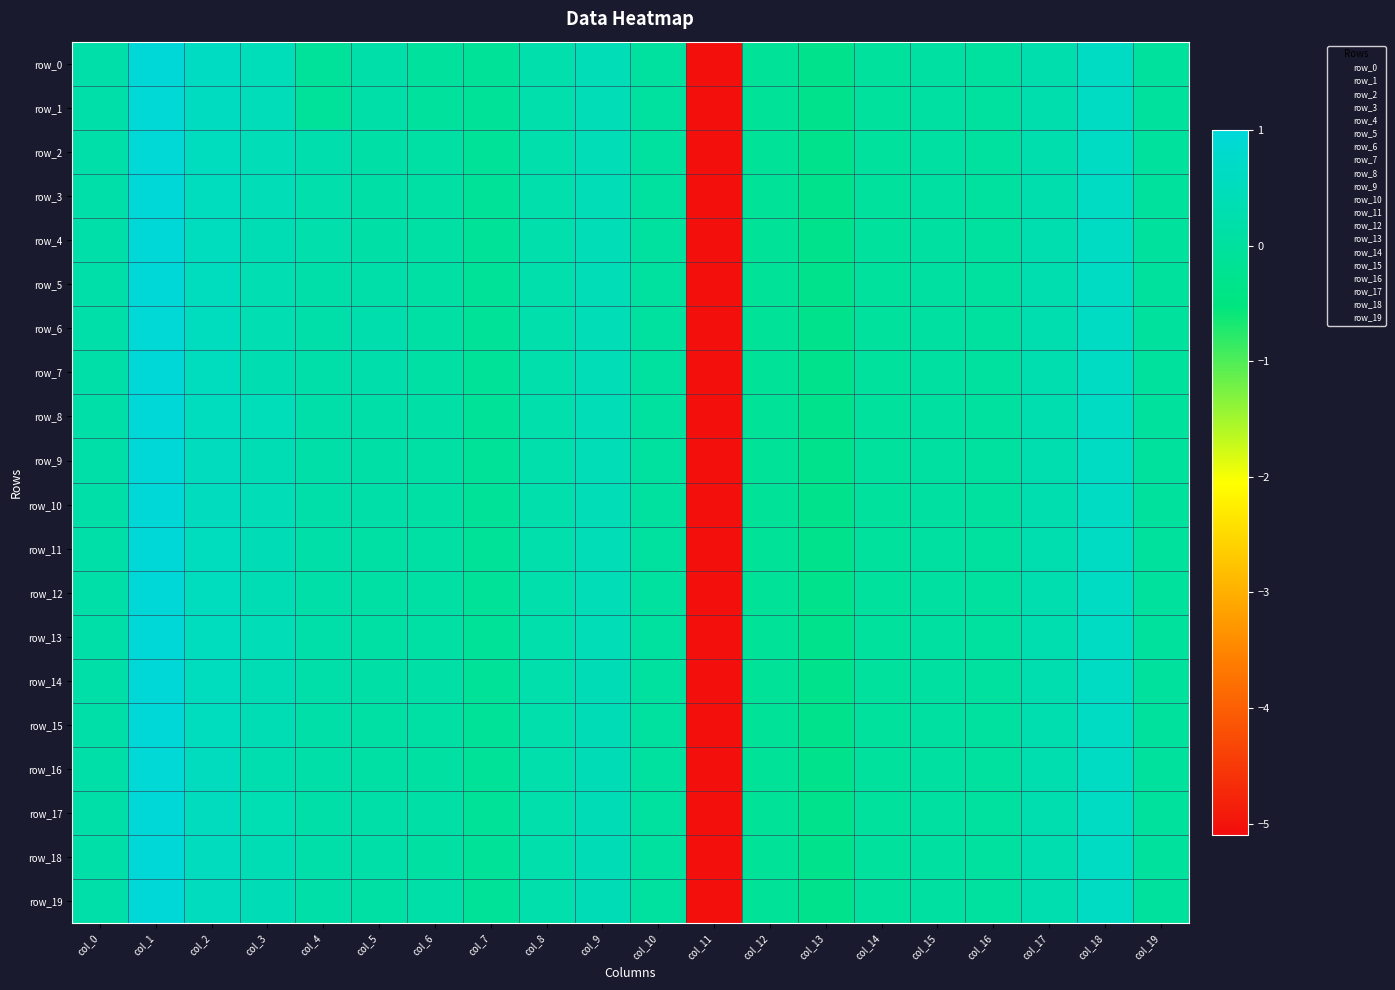

What is the average value of the row_0 series?

-0.1